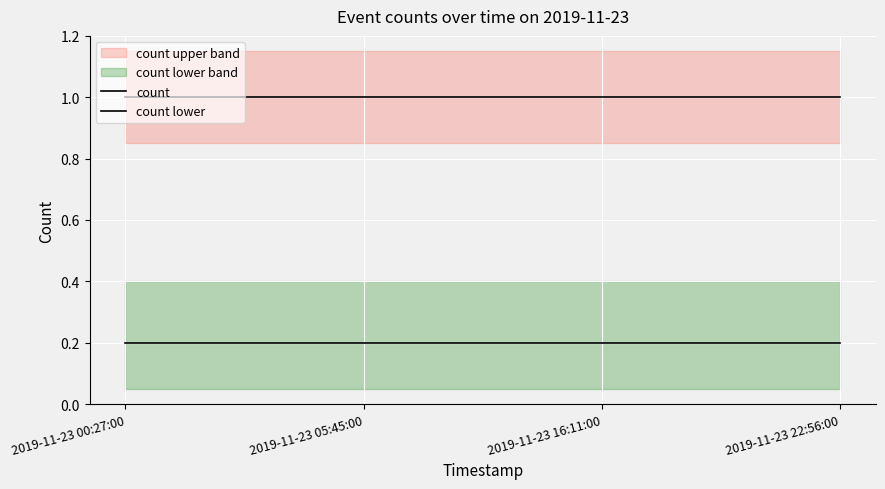

The count lower series shows 0.1 at 2019-11-23 22:56:00. True or false?

False